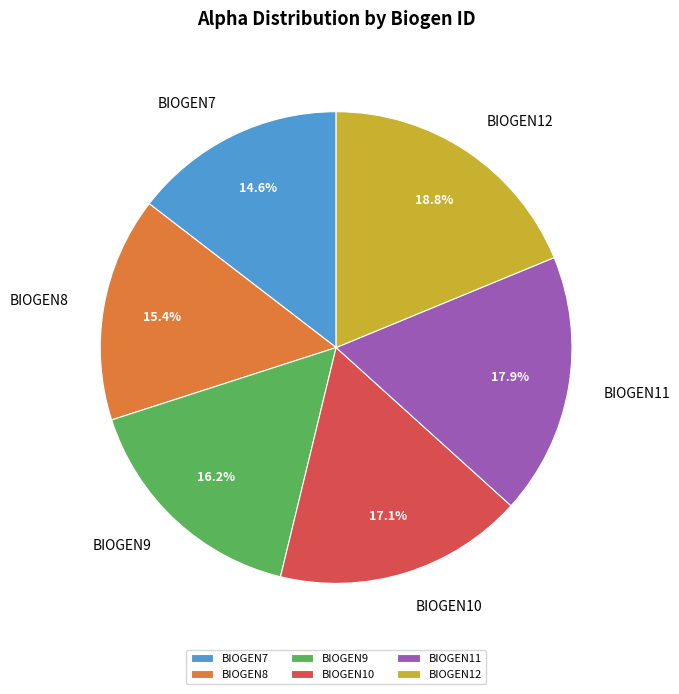

Which has a higher value, BIOGEN8 or BIOGEN7?

BIOGEN8